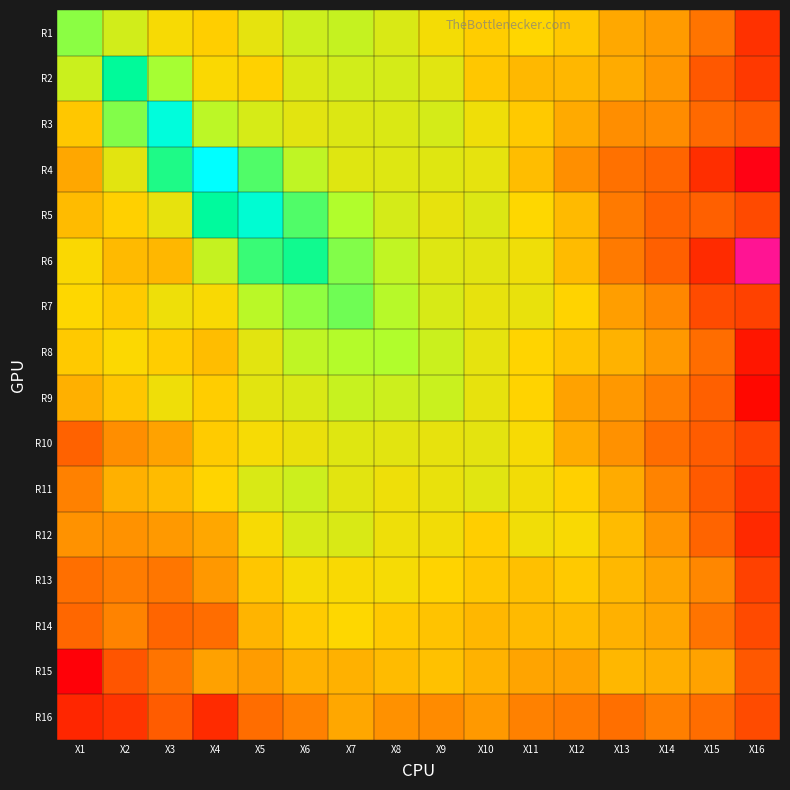

List the series in order of their peak value, highest first.

R4, R3, R5, R2, R6, R7, R1, R8, R9, R11, R12, R10, R13, R14, R15, R16